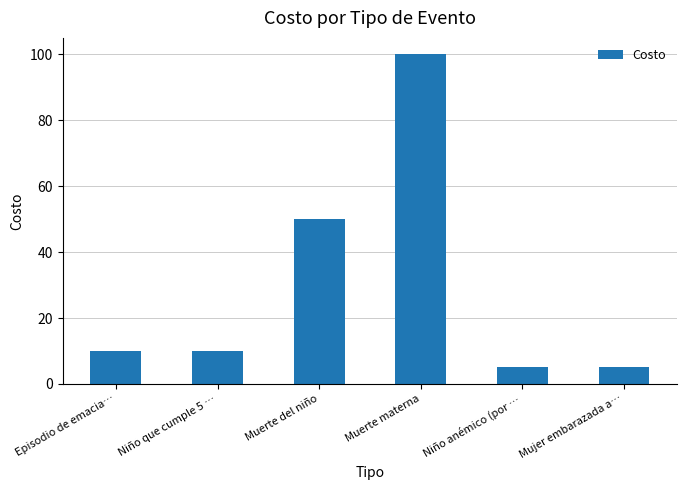

True or false: the data shows 10 at Niño que cumple 5 ….

True